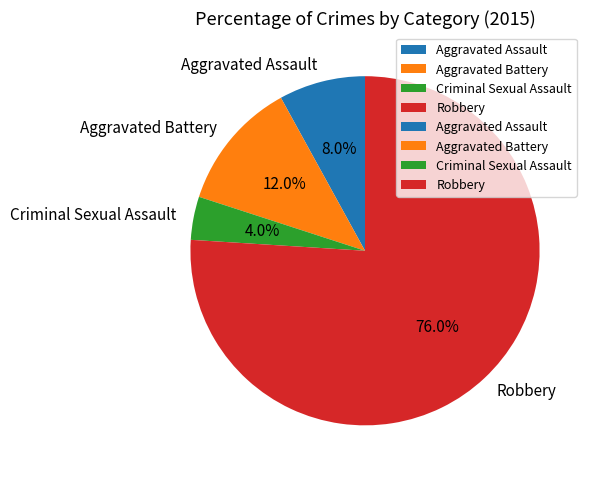

What is the total percentage of Criminal Sexual Assault and Aggravated Assault?

12.0%